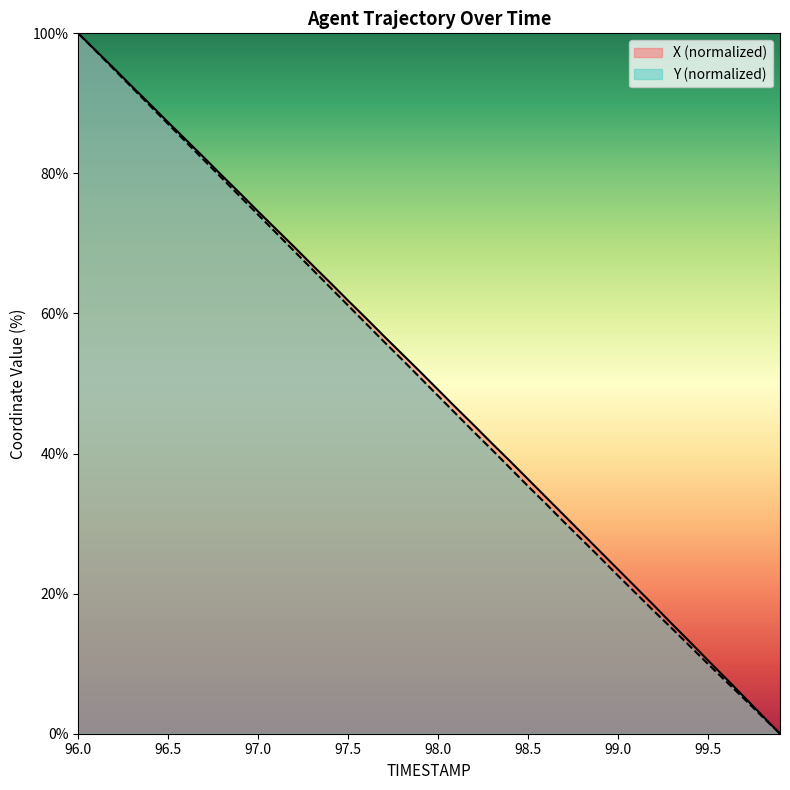

Which series has the largest range (max minus min)?

X